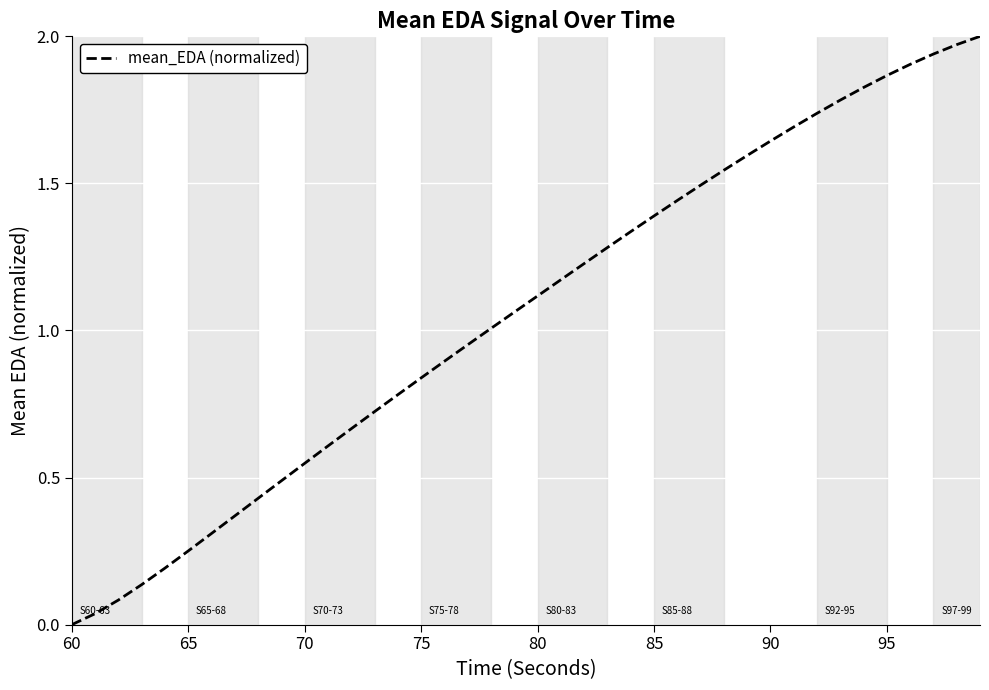

Is this an area chart (filled region under the line)?

No